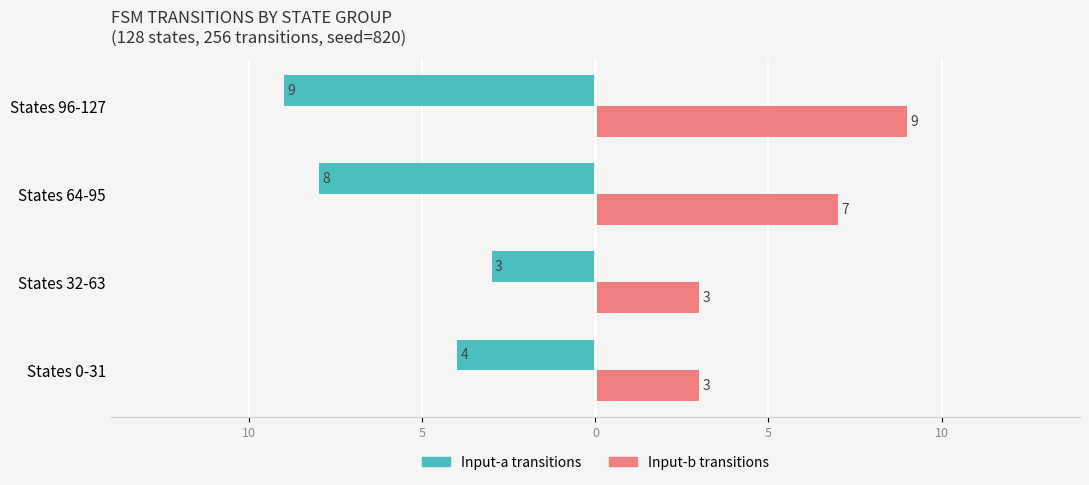

List the series in order of their overall mean, highest first.

Input-b transitions, Input-a transitions